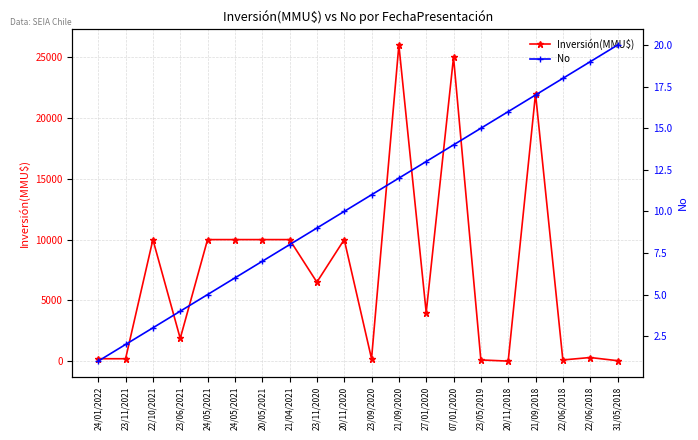

What are all the series names shown in the legend?

Inversión(MMU$), No